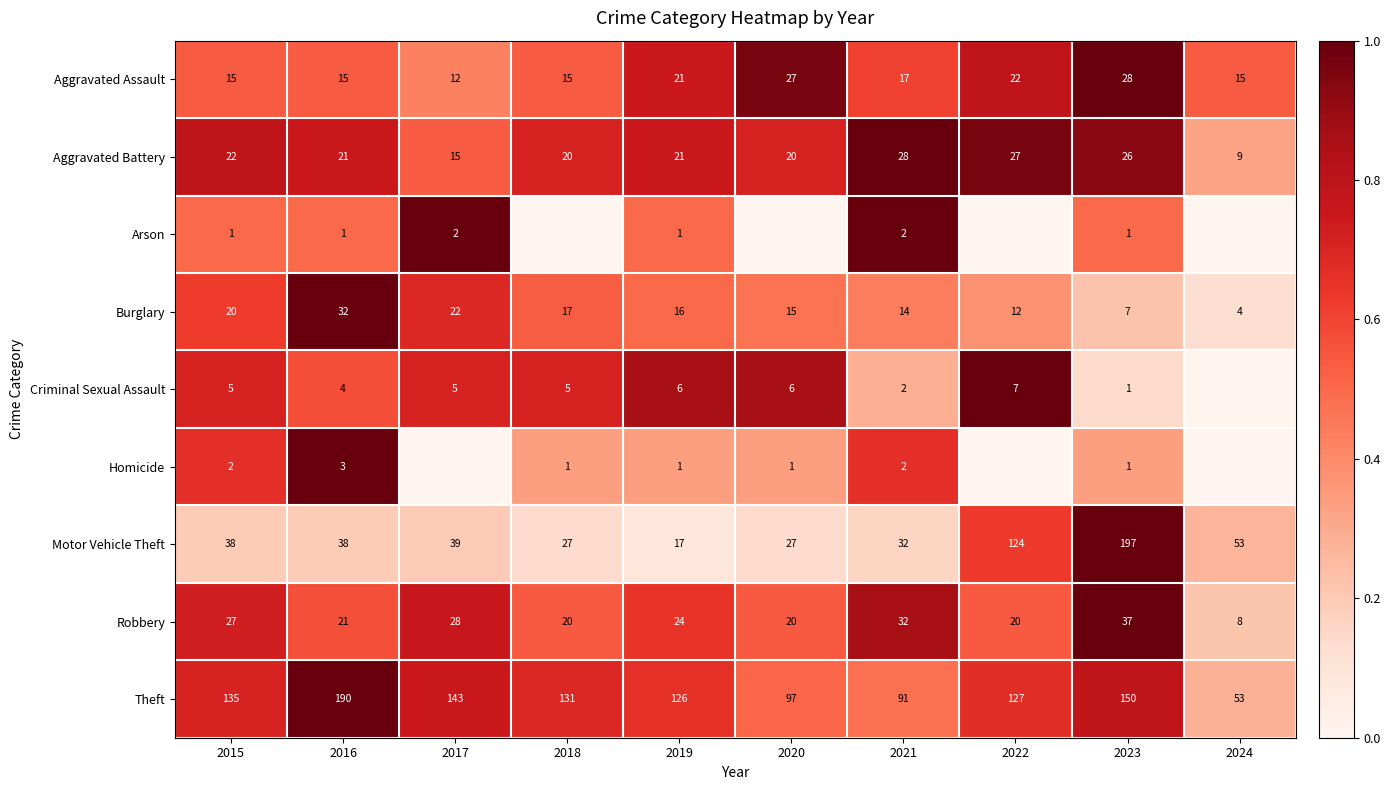

What is the total value across all series at 2021?

220